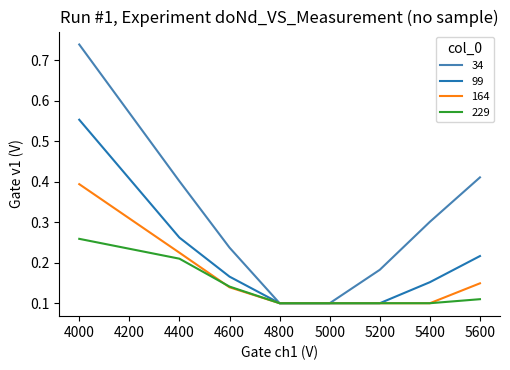

Rank the series by their maximum value, from lowest to highest.

229, 164, 99, 34